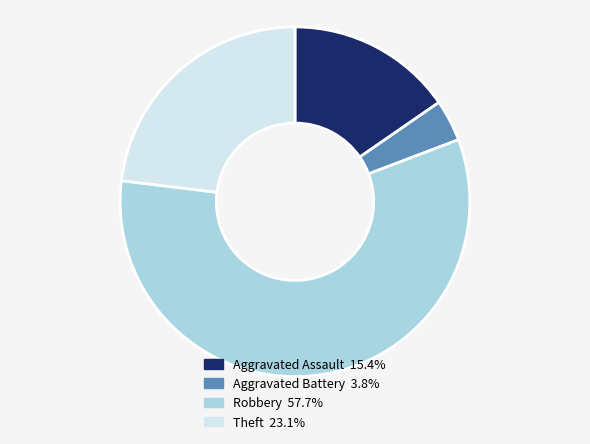

How many slices are in this pie chart?

4